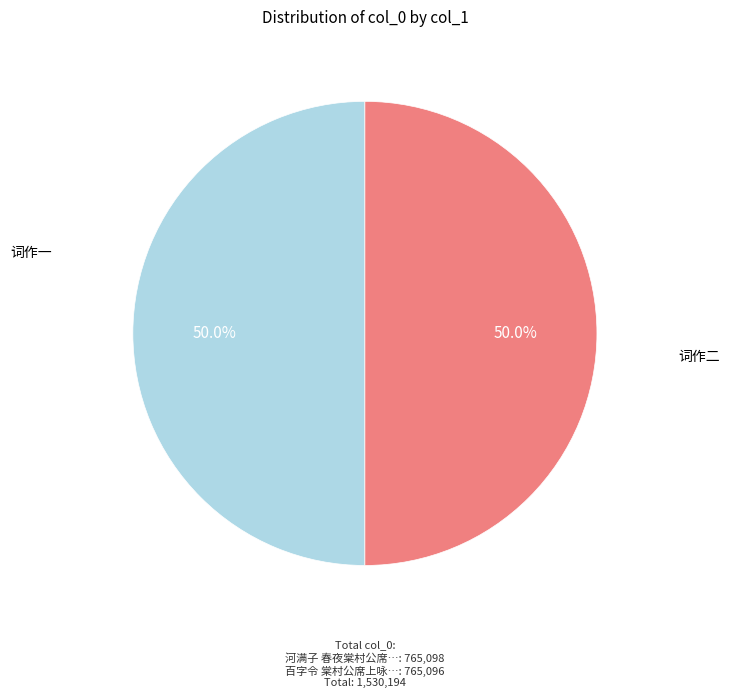

Count the number of slices in the pie.

2